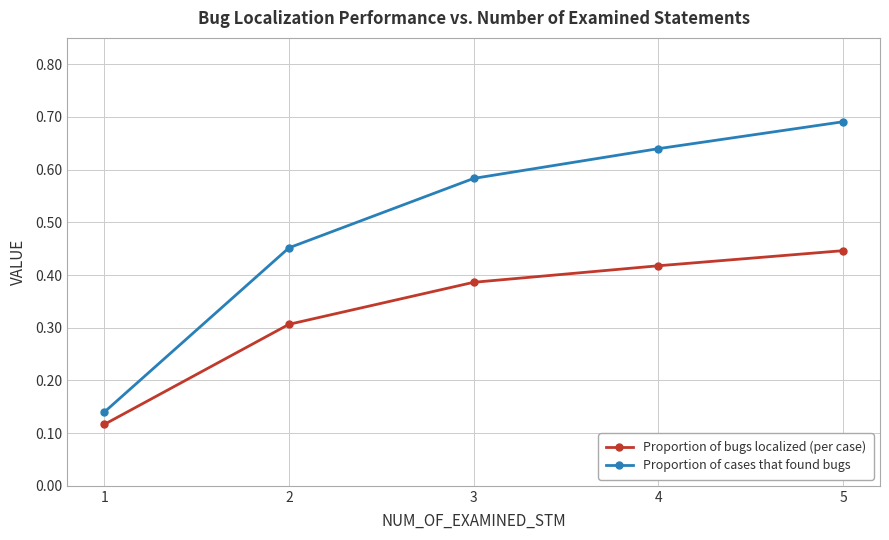

At which label does Proportion of bugs localized (per case) reach its peak?

5